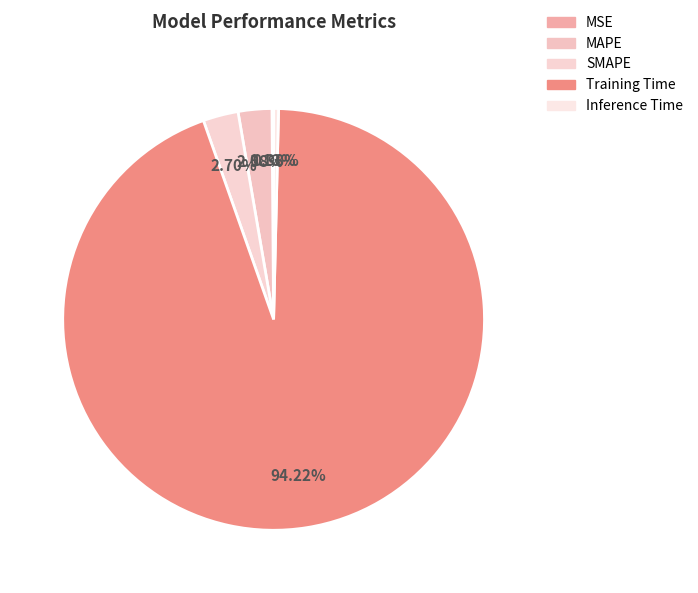

The Inference Time slice represents 0% of the pie. True or false?

True